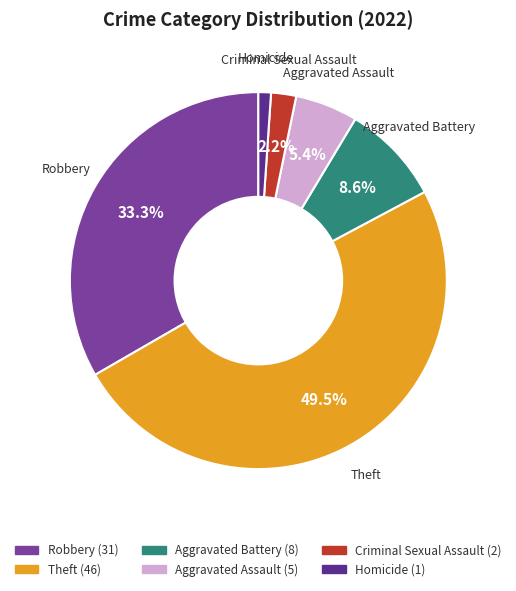

Between Criminal Sexual Assault and Aggravated Assault, which is larger?

Aggravated Assault